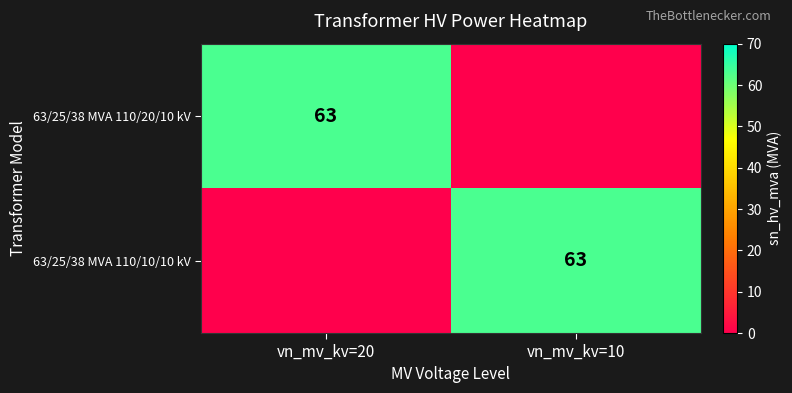

What is the maximum value shown in the chart?

63